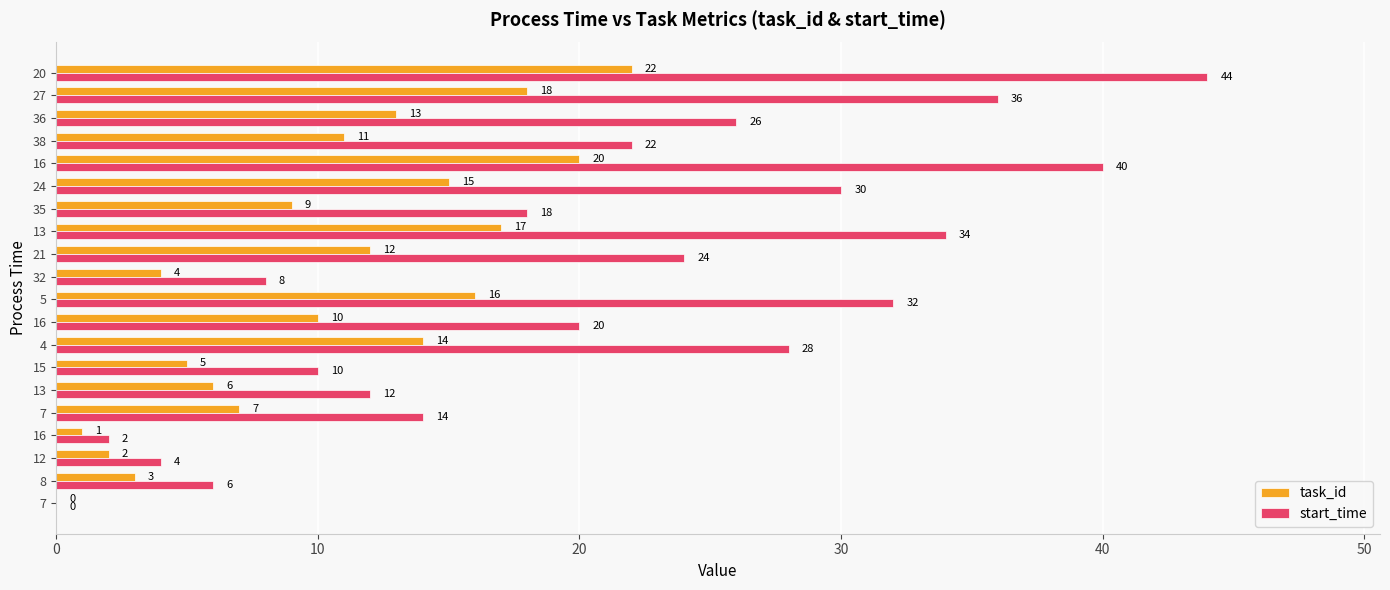

How many values in task_id are above zero?

19